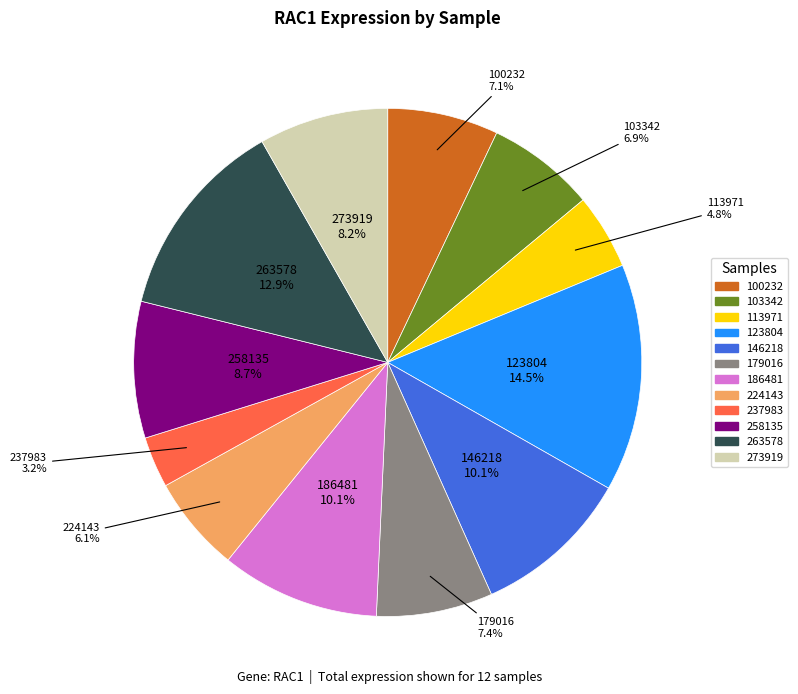

Count the number of slices in the pie.

12